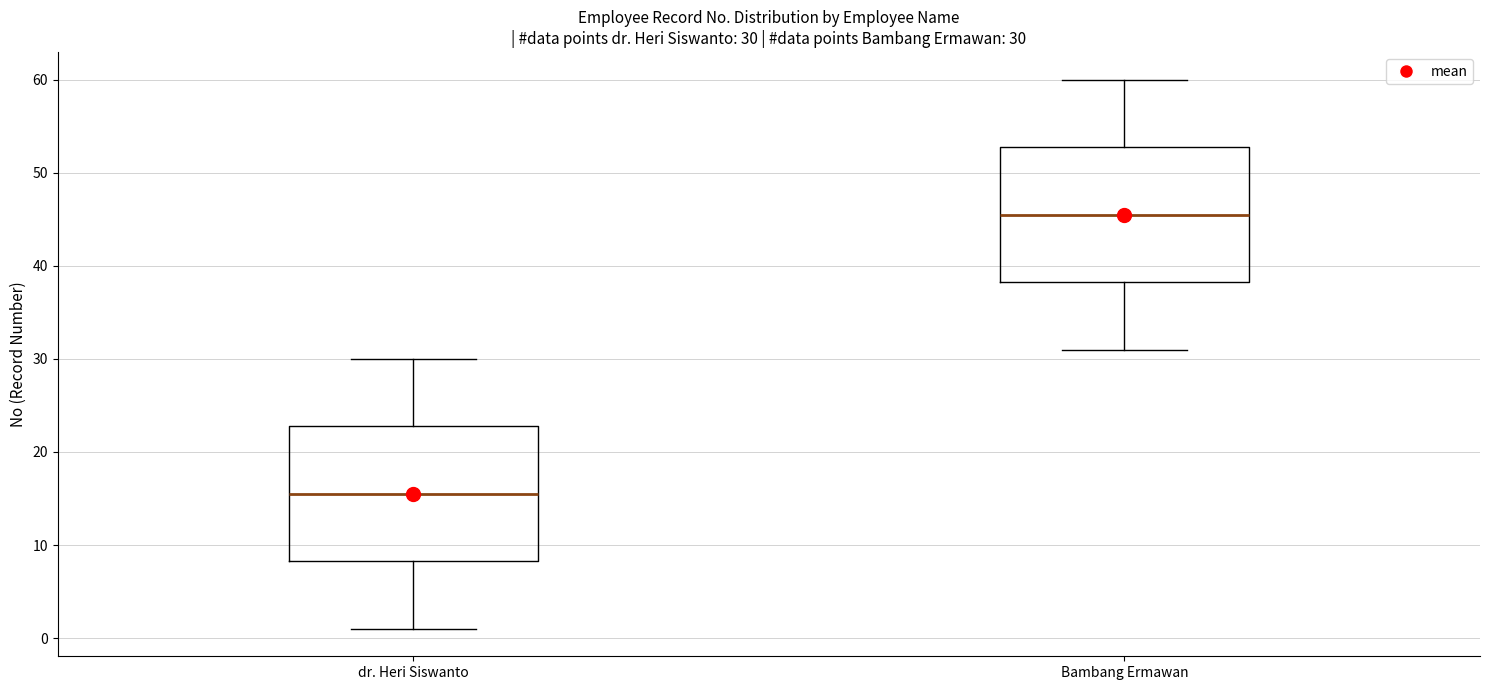

Which box's median line is the lowest?

dr. Heri Siswanto